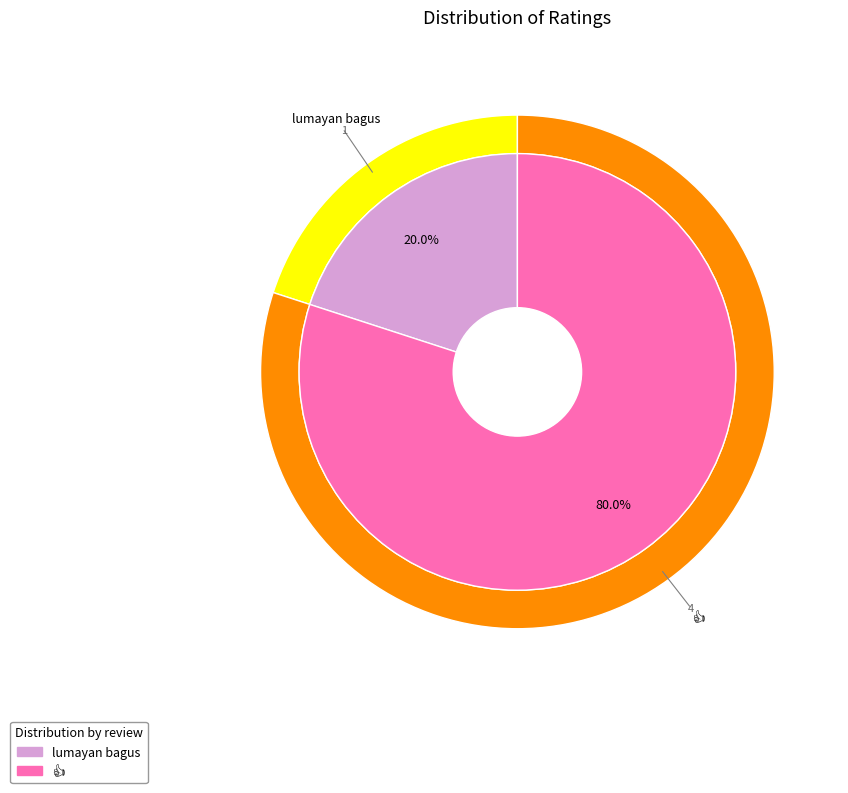

Count the number of slices in the pie.

2